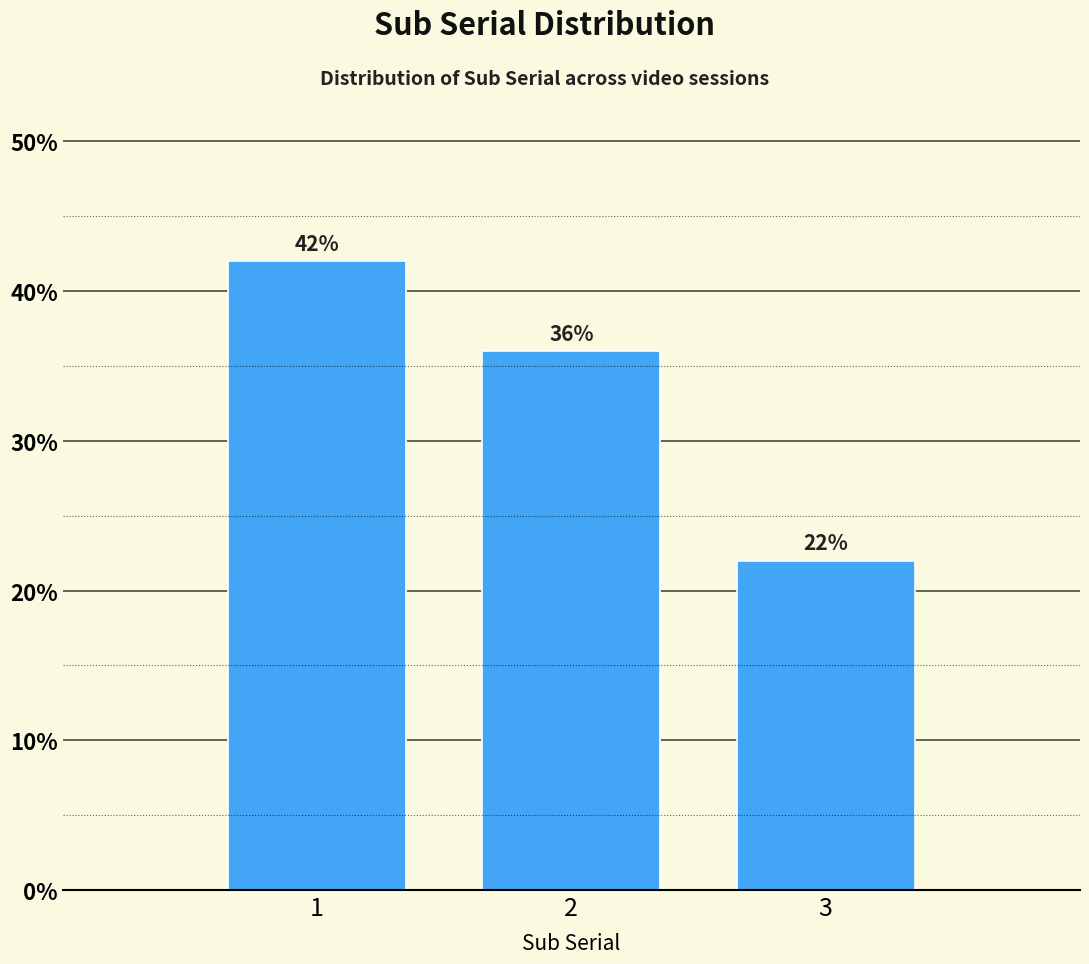

Reading right to left, list all the values displayed in this chart.

3=22	2=36	1=42